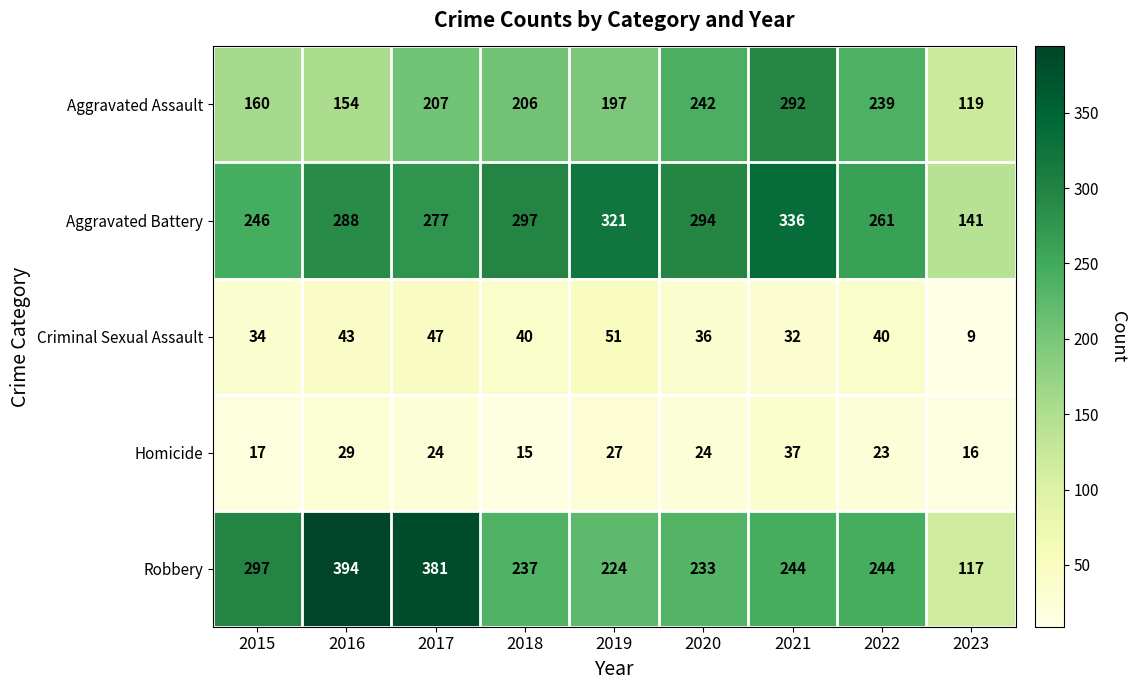

At which label does Robbery reach its peak?

2016